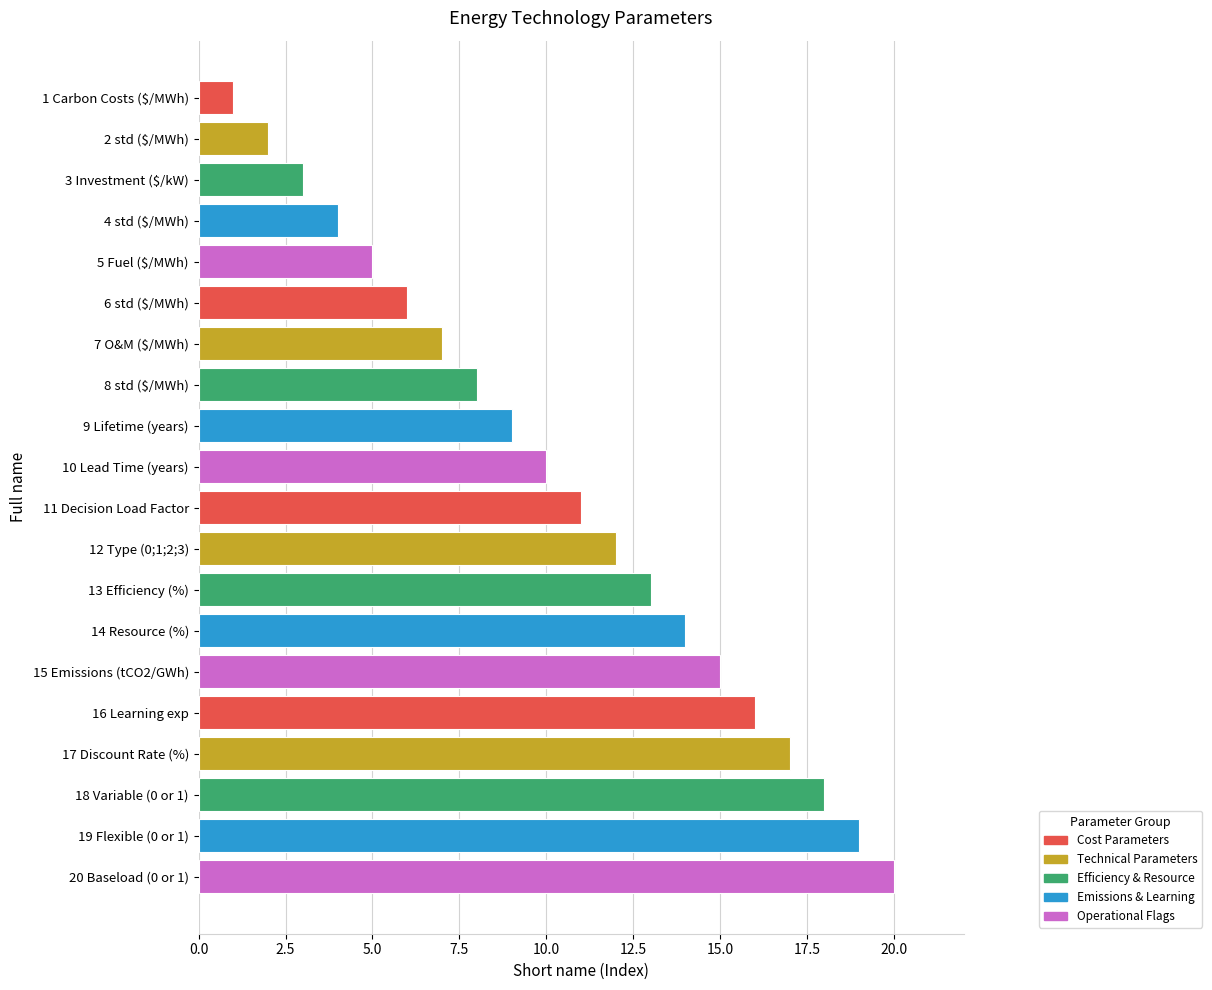

What is the difference between the maximum and second lowest values?

18